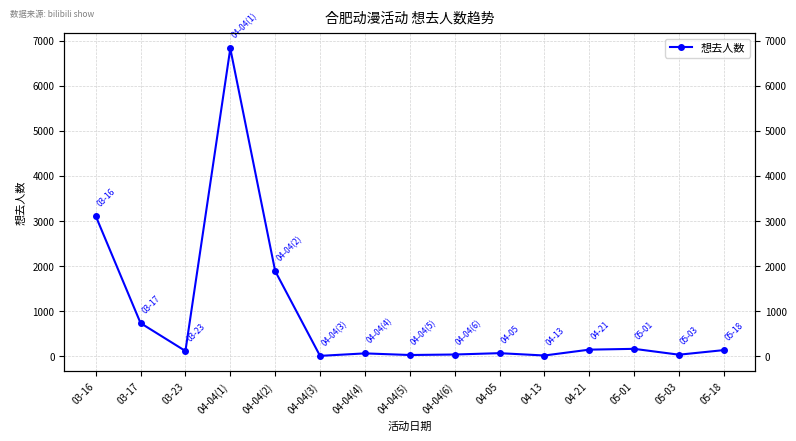

How many points are lower than both their immediate neighbors (excluding endpoints)?

5